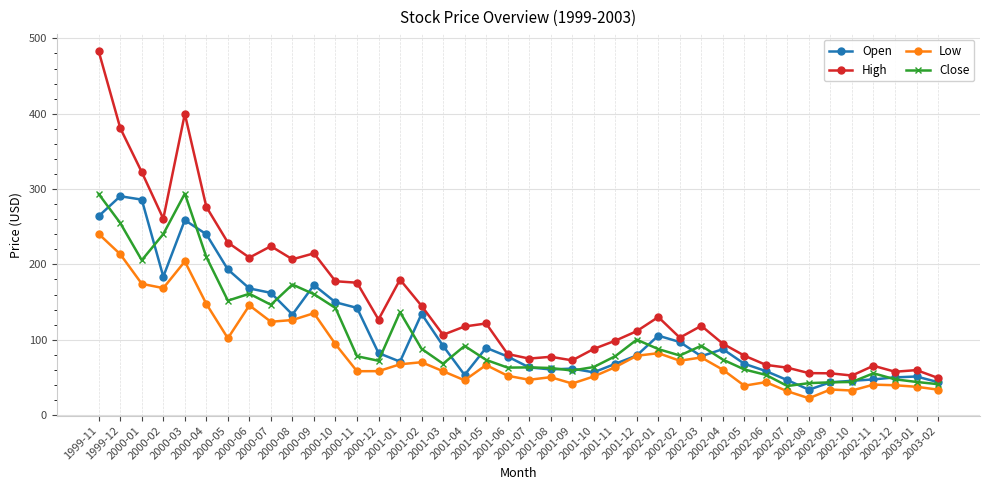

Rank the series at 2000-01 from lowest to highest value.

Low, Close, Open, High